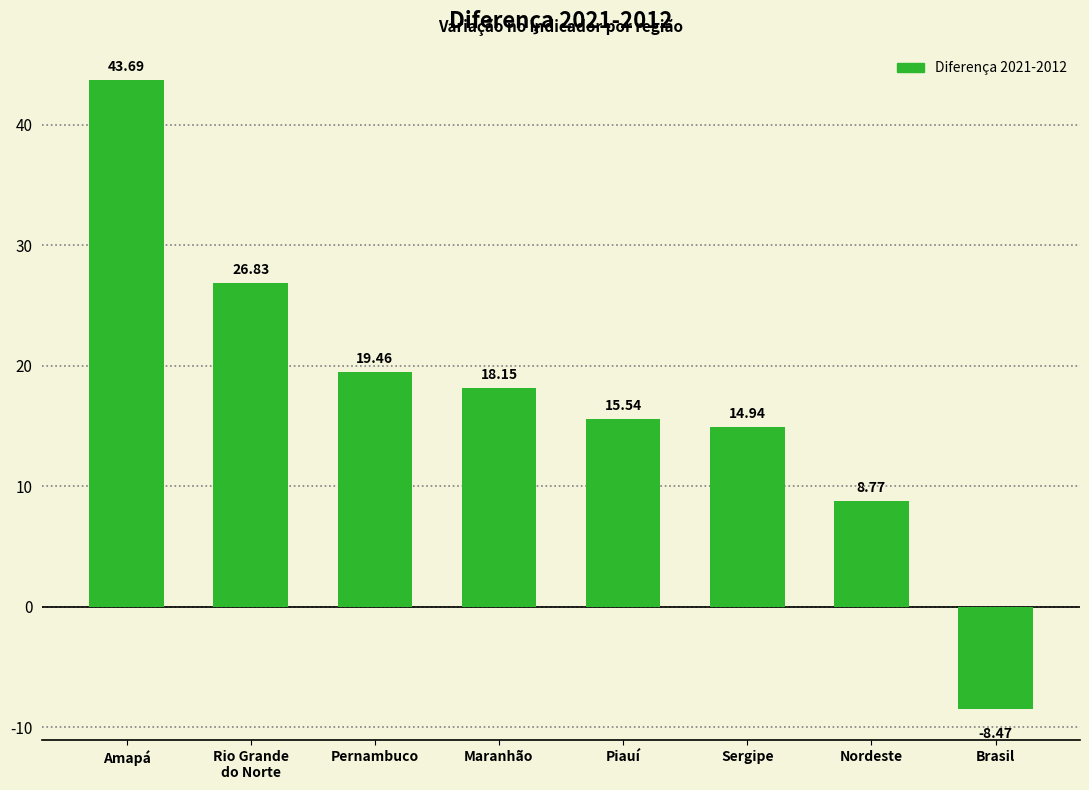

What is the change in value from Amapá to Brasil?

-52.2